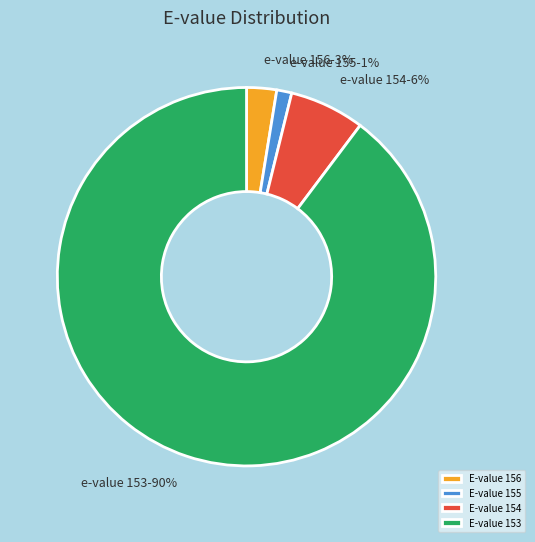

Which slice represents more than half of the pie?

E-value 153